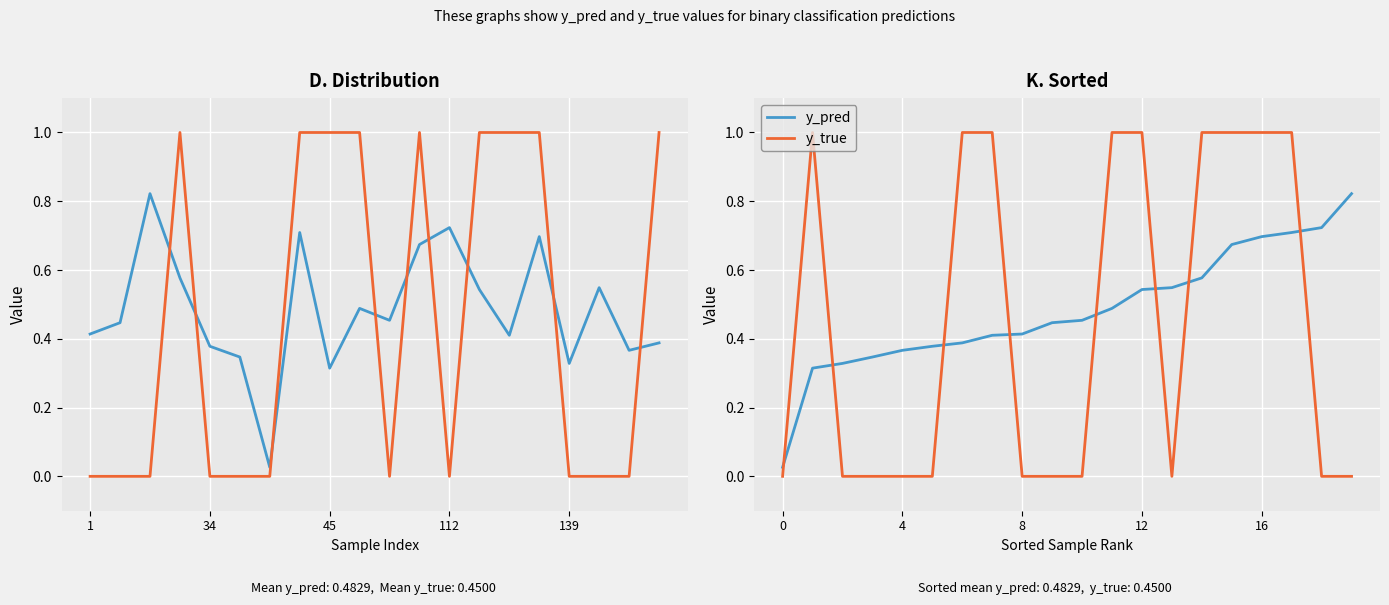

How many lines are shown in the chart?

2